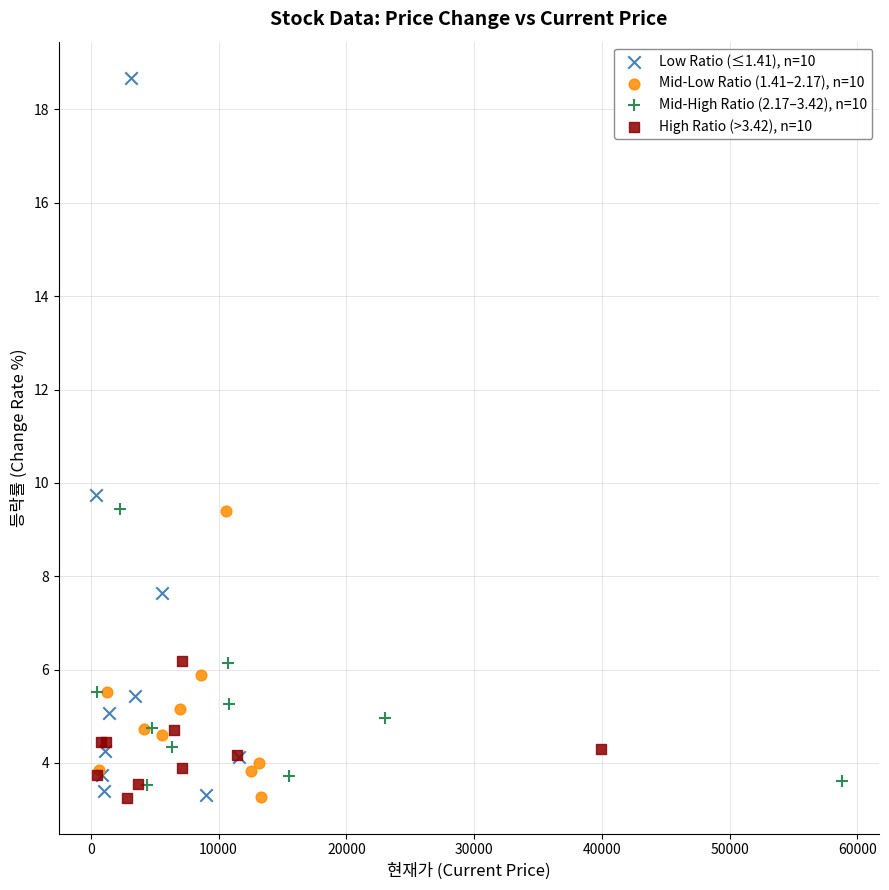

Which series reaches the maximum Y coordinate?

Low Ratio (≤1.41), n=10